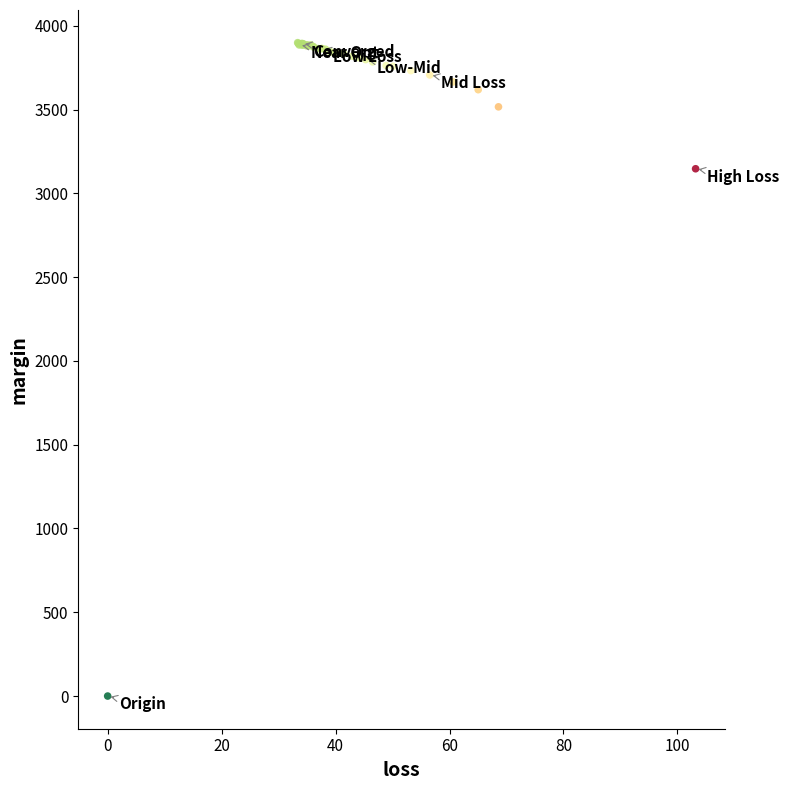

What Y value in the scatter plot is closest to 1949?

3146.4